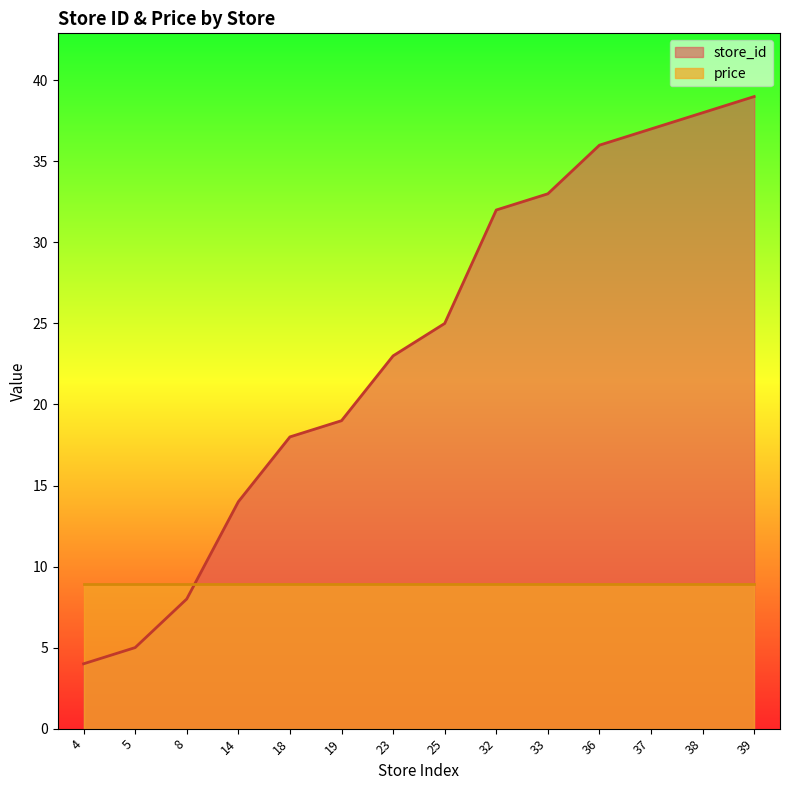

How many series are shown in this chart?

2